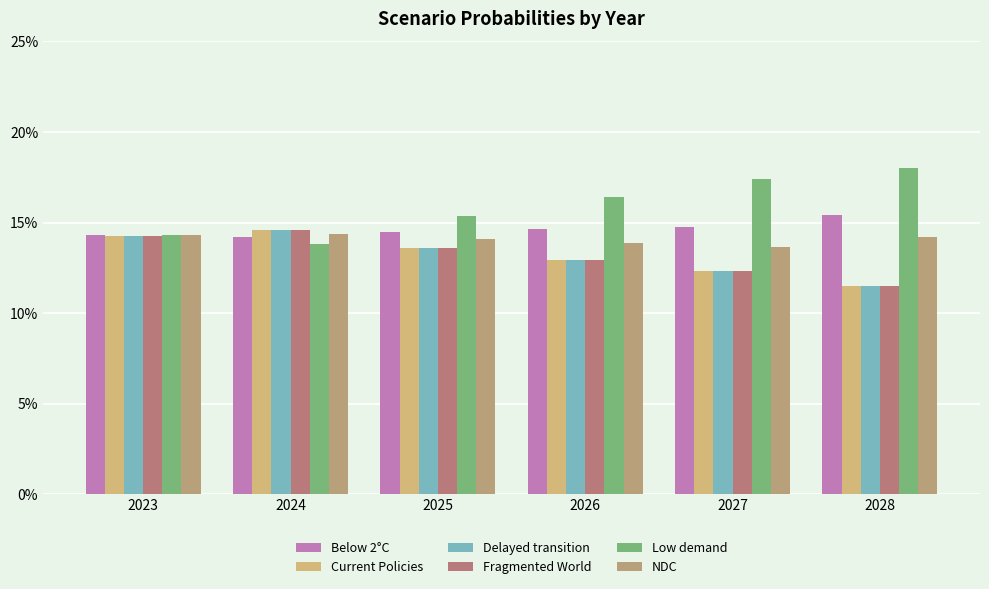

Reading left to right, transcribe all the data shown in this chart.

Below 2°C: 2023=0.1	2024=0.1	2025=0.1	2026=0.1	2027=0.1	2028=0.2
Current Policies: 2023=0.1	2024=0.1	2025=0.1	2026=0.1	2027=0.1	2028=0.1
Delayed transition: 2023=0.1	2024=0.1	2025=0.1	2026=0.1	2027=0.1	2028=0.1
Fragmented World: 2023=0.1	2024=0.1	2025=0.1	2026=0.1	2027=0.1	2028=0.1
Low demand: 2023=0.1	2024=0.1	2025=0.2	2026=0.2	2027=0.2	2028=0.2
NDC: 2023=0.1	2024=0.1	2025=0.1	2026=0.1	2027=0.1	2028=0.1